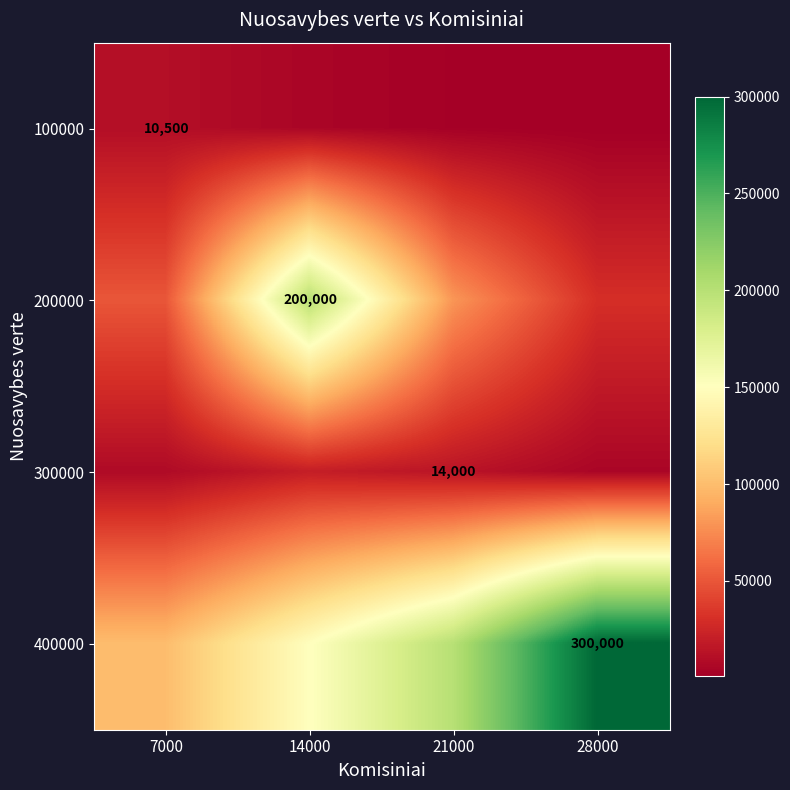

True or false: 100000 has a value of 17205 at 7000.

False